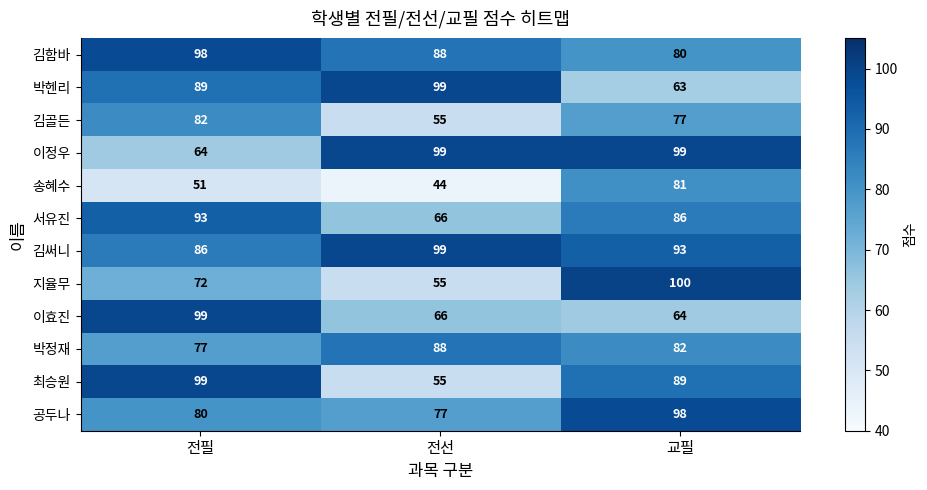

Rank the series at 교필 from highest to lowest value.

지율무, 이정우, 공두나, 김써니, 최승원, 서유진, 박정재, 송혜수, 김함바, 김골든, 이효진, 박헨리